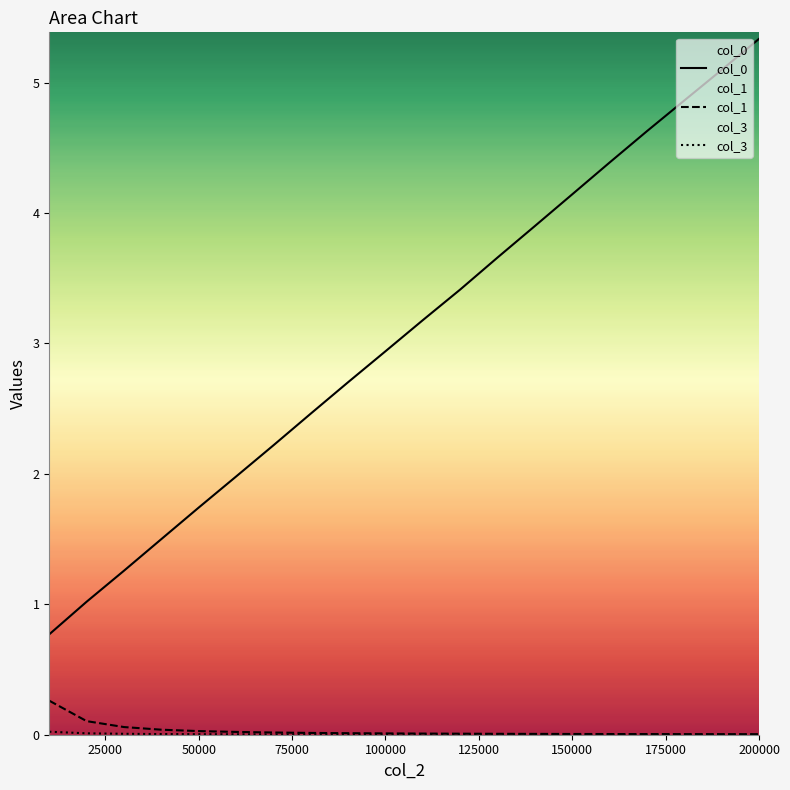

At how many categories does at least one series exceed 4?

6